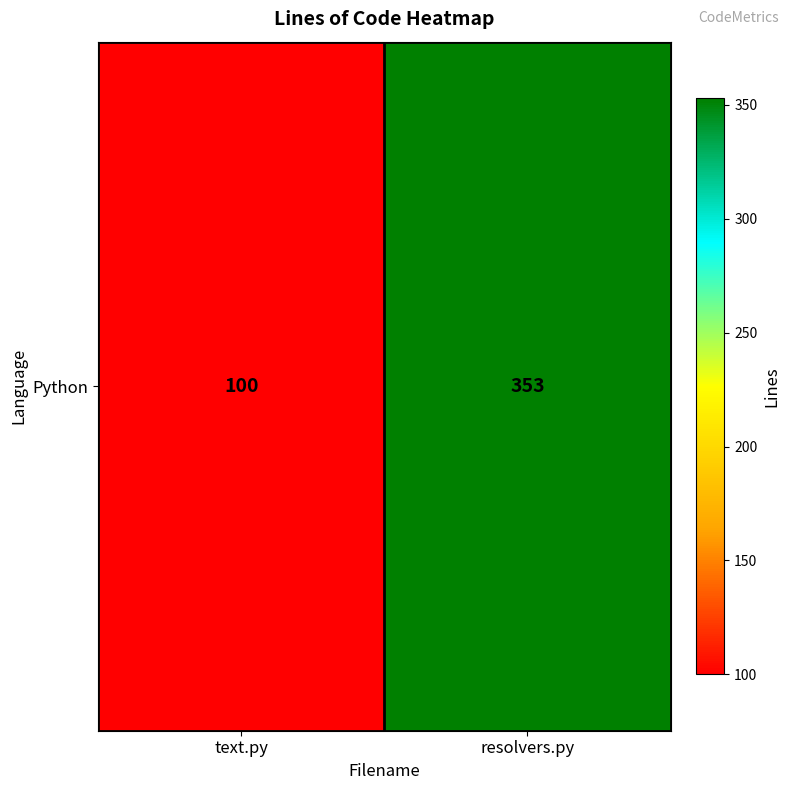

Where is the data nearest to the value 226?

text.py